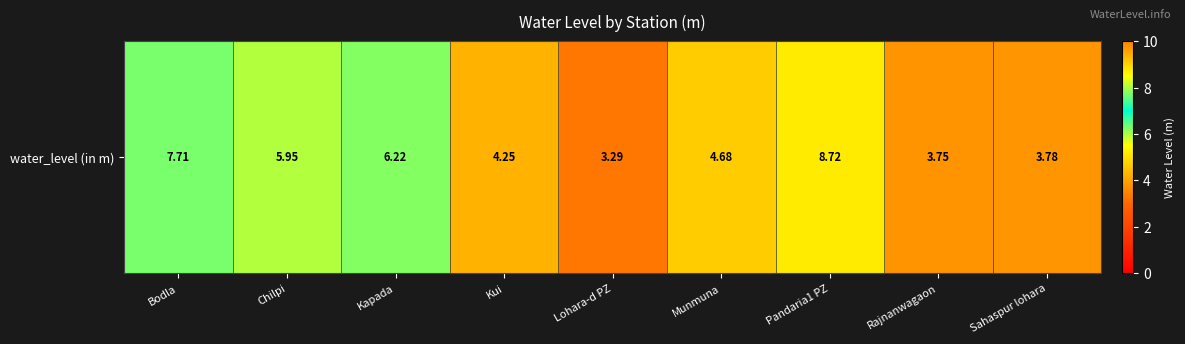

Is it true that the value at Pandaria1 PZ is 8.7?

True